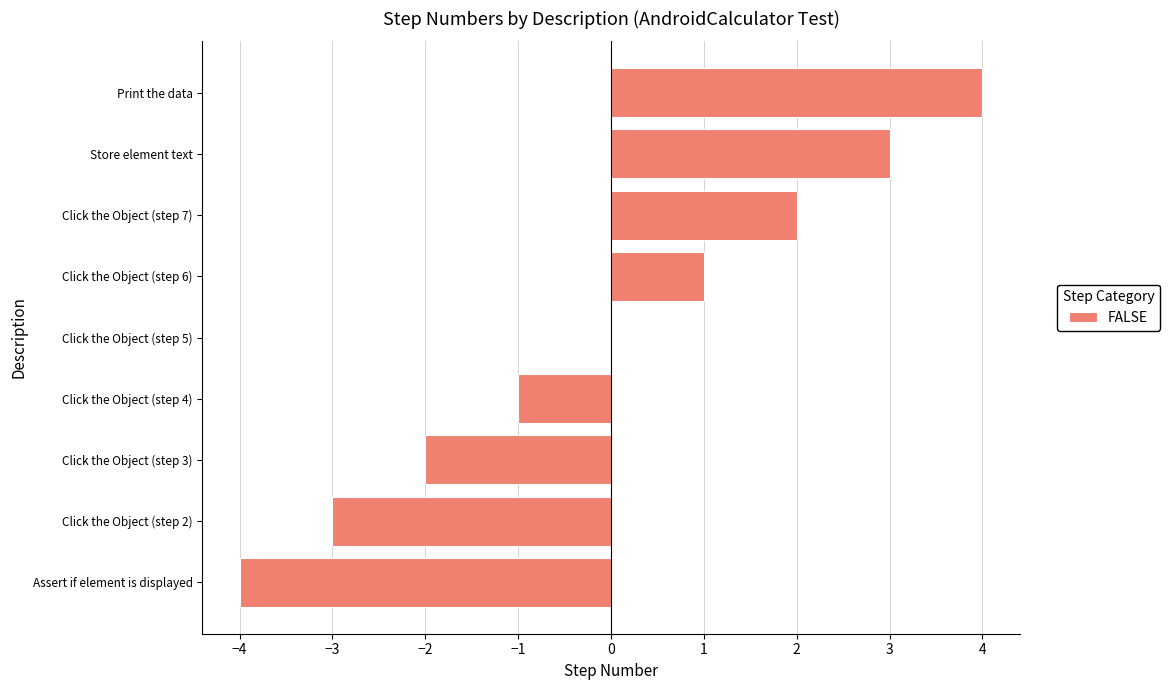

Which has a higher value, Click the Object (step 3) or Click the Object (step 5)?

Click the Object (step 5)